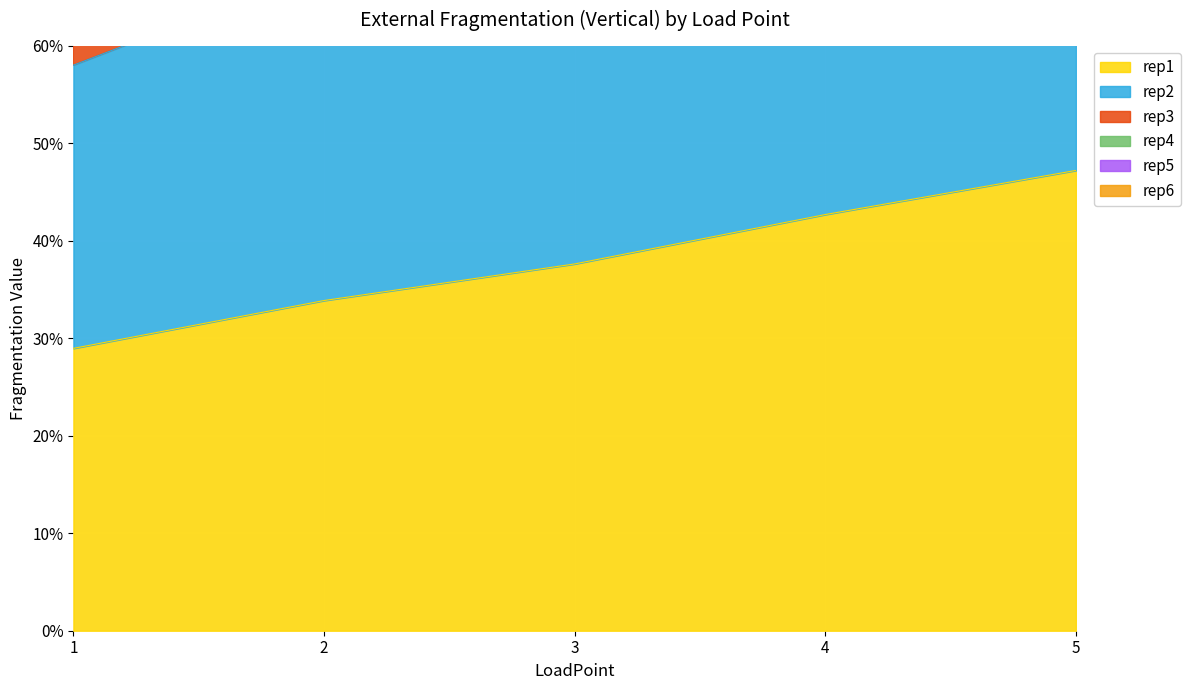

Reading left to right, what are all the values shown in this chart?

rep1: 1=0.3	2=0.3	3=0.4	4=0.4	5=0.5
rep2: 1=0.6	2=0.7	3=0.8	4=0.9	5=0.9
rep3: 1=0.9	2=1.0	3=1.1	4=1.3	5=1.4
rep4: 1=1.2	2=1.4	3=1.5	4=1.7	5=1.9
rep5: 1=1.5	2=1.7	3=1.9	4=2.1	5=2.4
rep6: 1=1.7	2=2.0	3=2.3	4=2.6	5=2.8